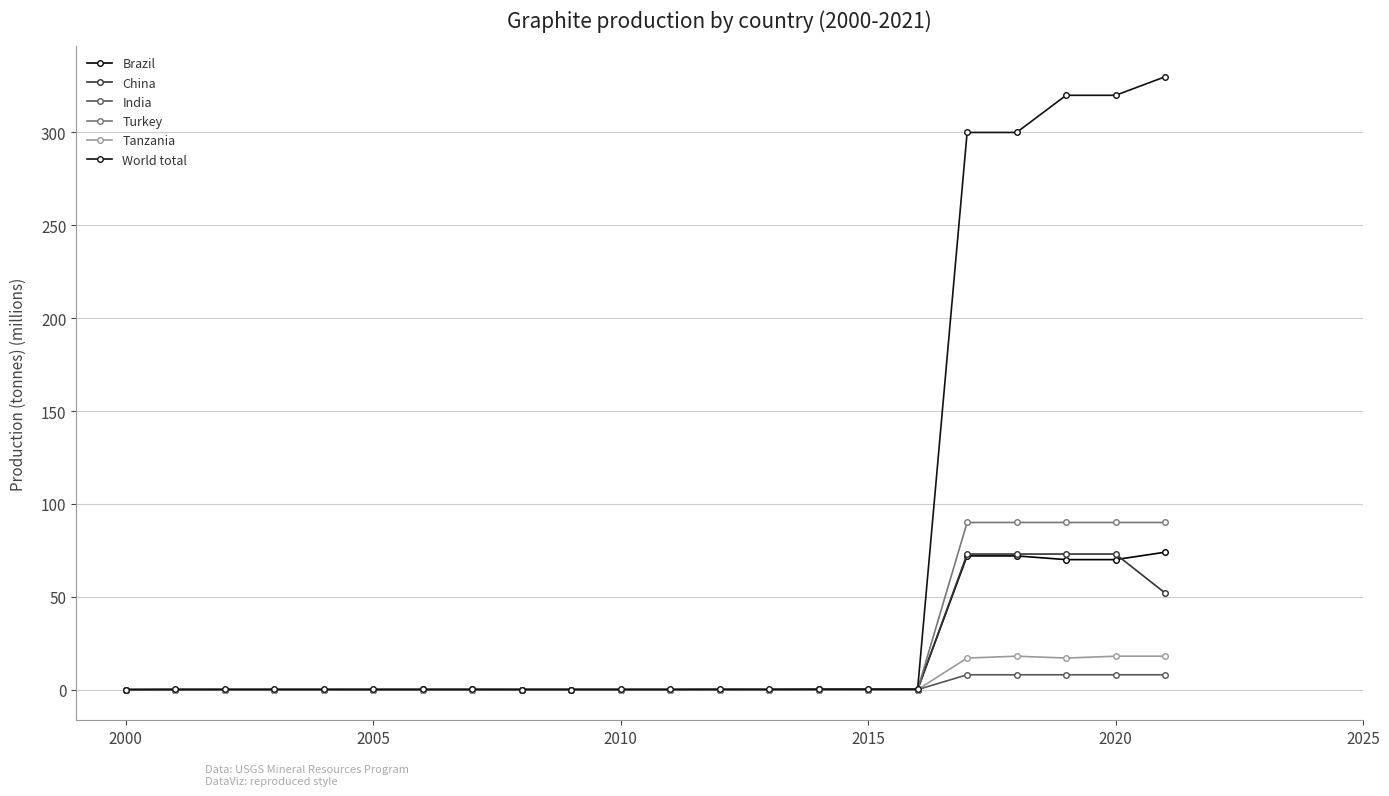

Does the chart display data point markers on the line(s)?

Yes